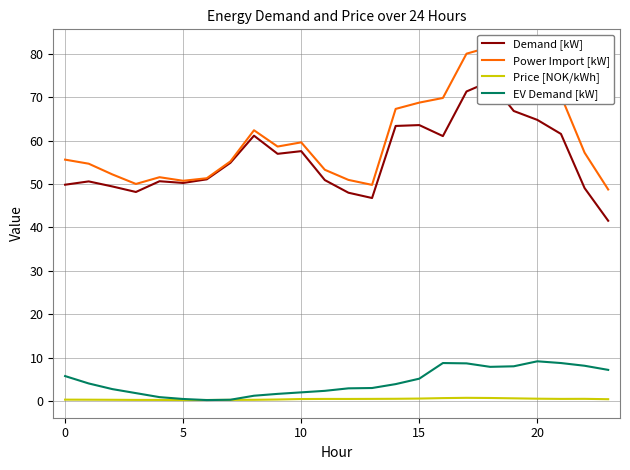

True or false: Demand [kW] and Power Import [kW] intersect in this chart.

False